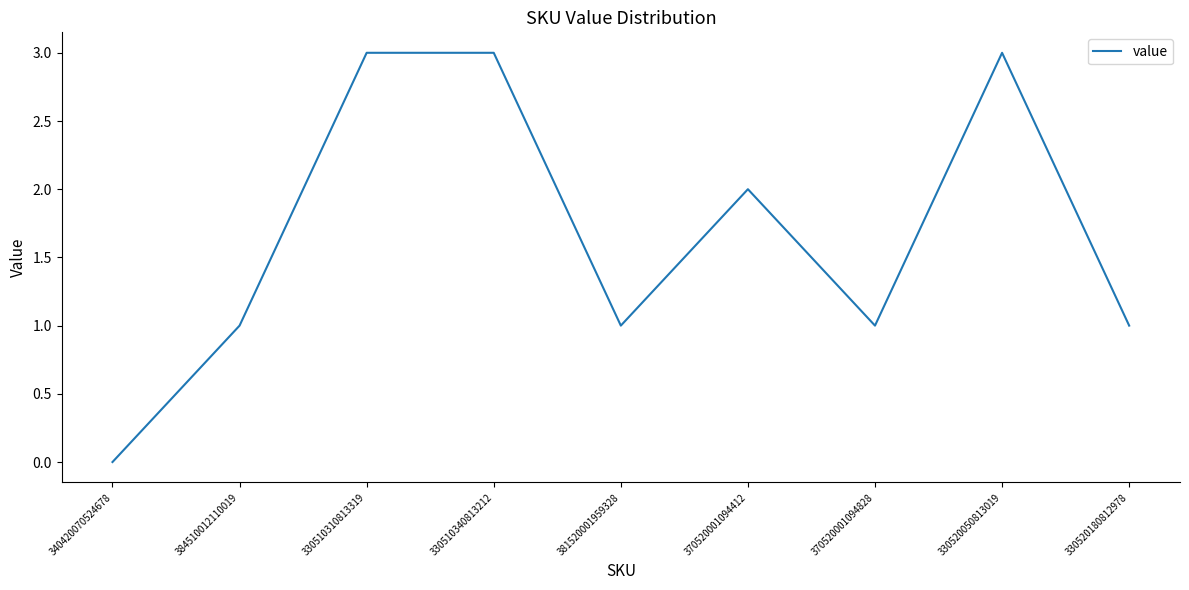

The value at 330510310813319 is 3. True or false?

True